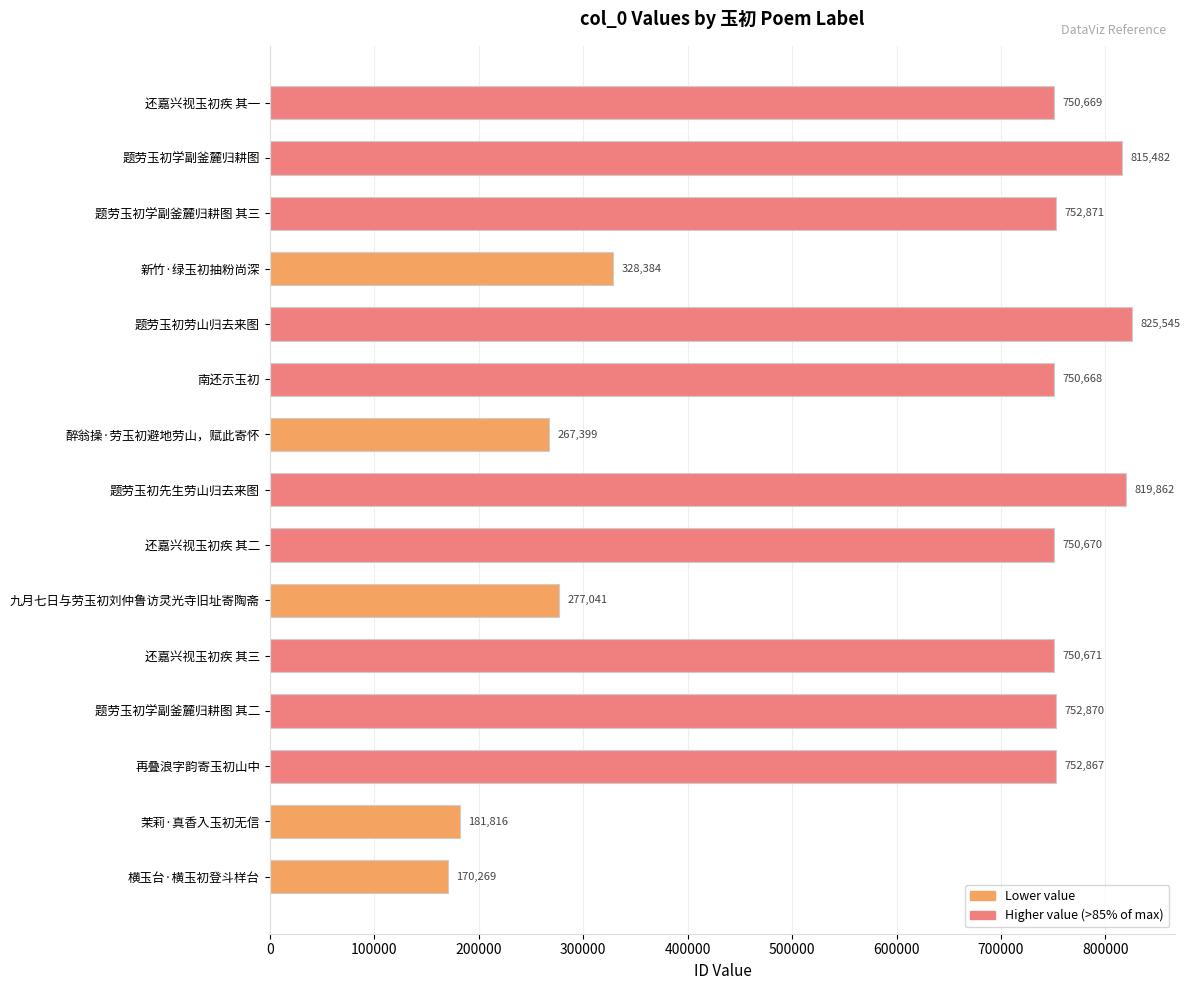

What is the change in value from 醉翁操·劳玉初避地劳山，赋此寄怀 to 还嘉兴视玉初疾 其二?

+483271